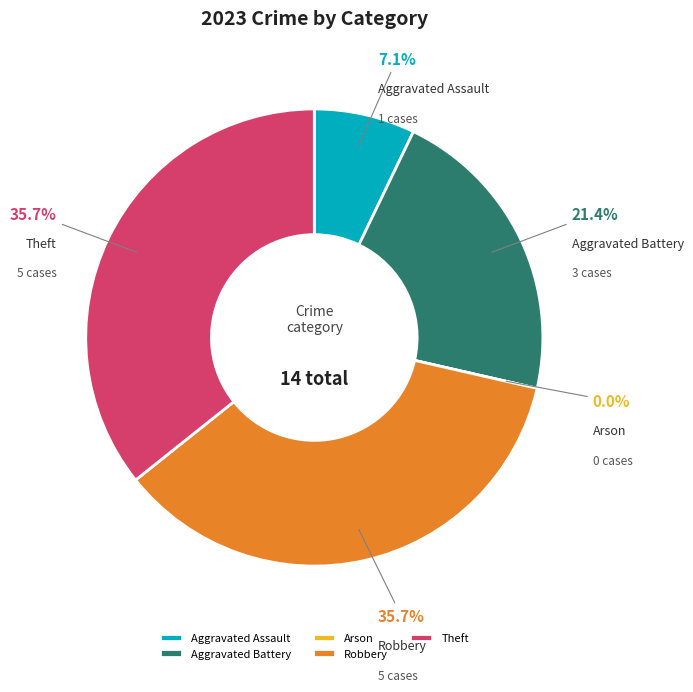

What percentage is the Aggravated Assault slice, to the nearest percent?

7%